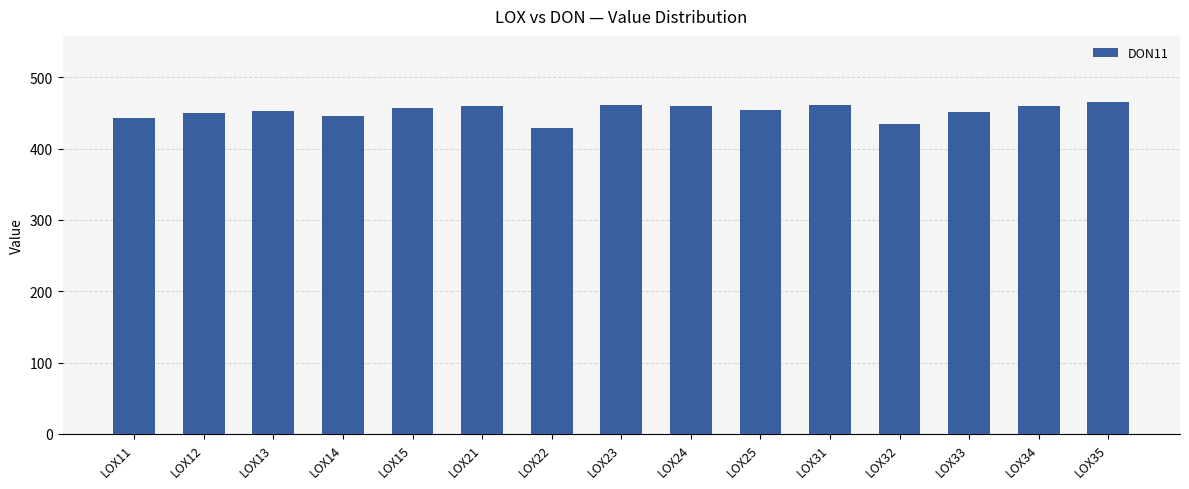

What is the minimum value shown in the chart?

428.4